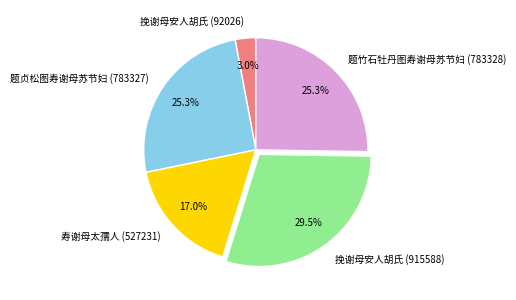

What is the ratio of the value at 题竹石牡丹图寿谢母苏节妇 (783328) to the value at 挽谢母安人胡氏 (915588)?

0.9